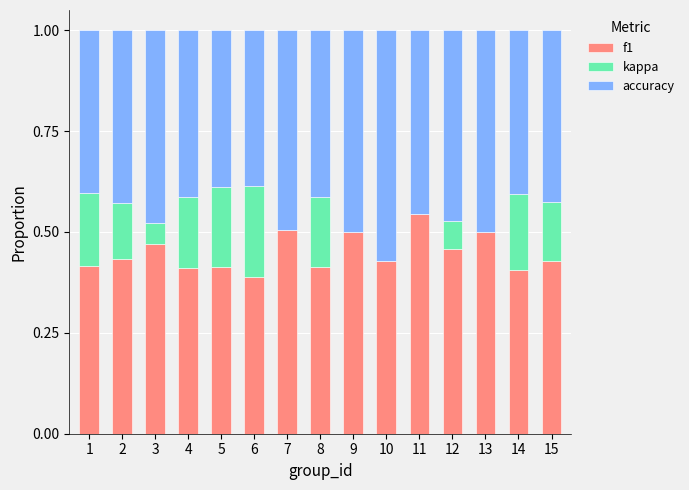

What is the sum of all f1 values?

6.7